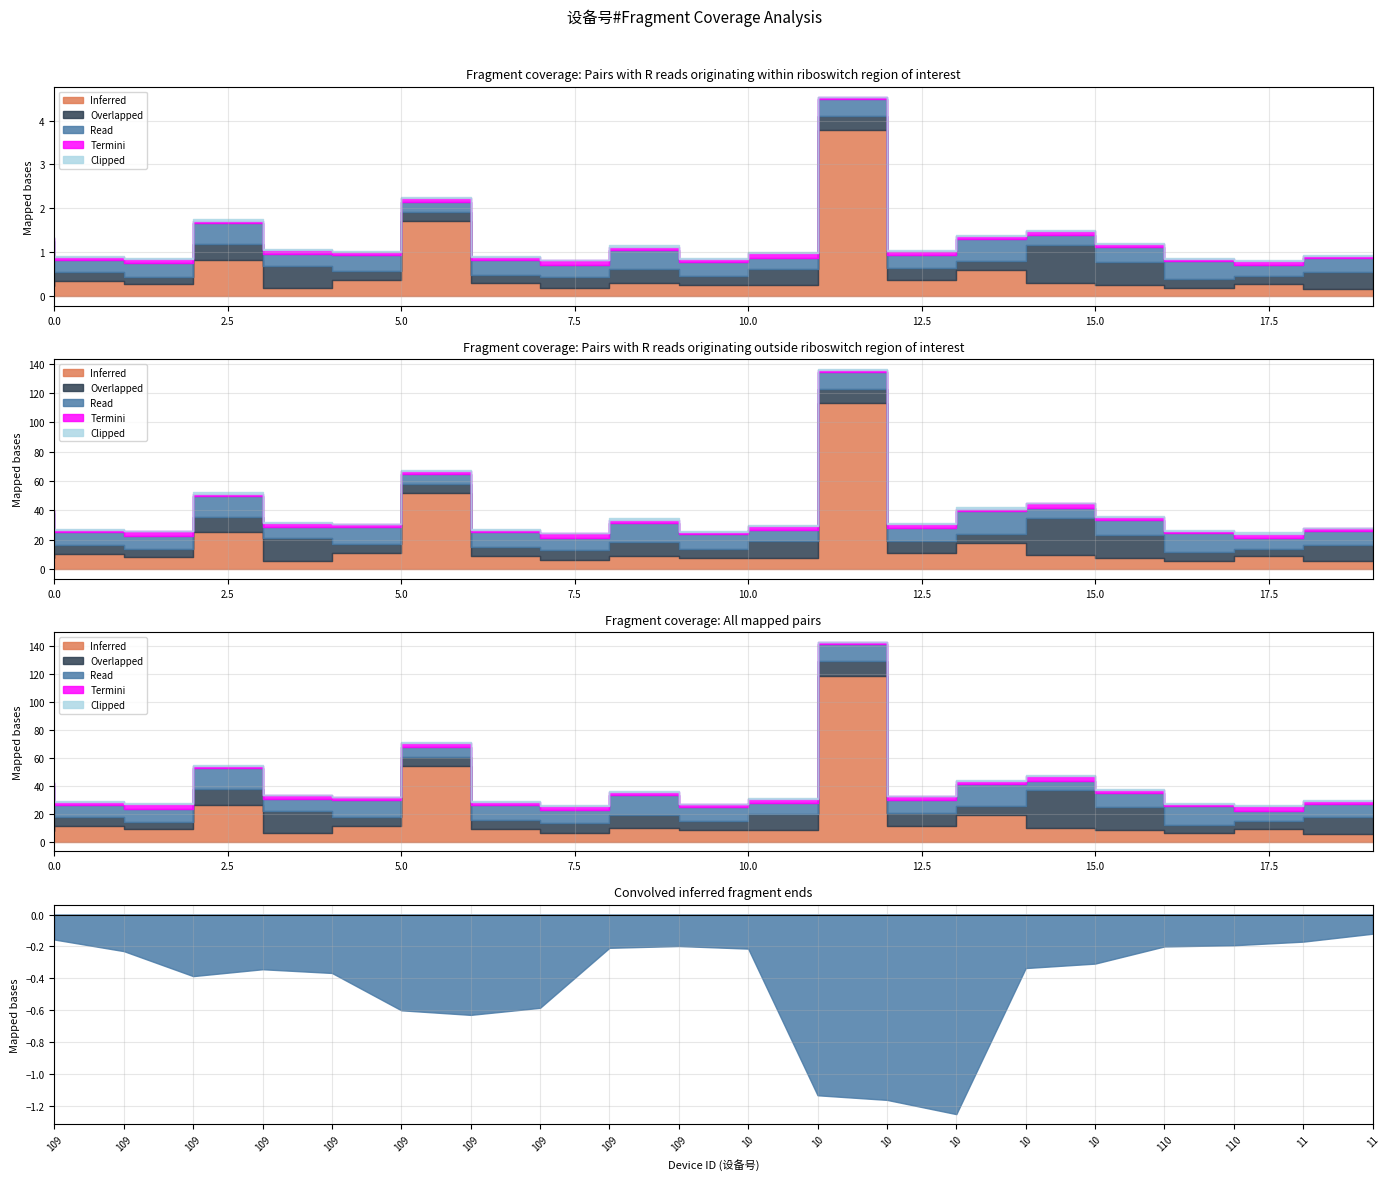

At which category is the sum across all series the highest?

10